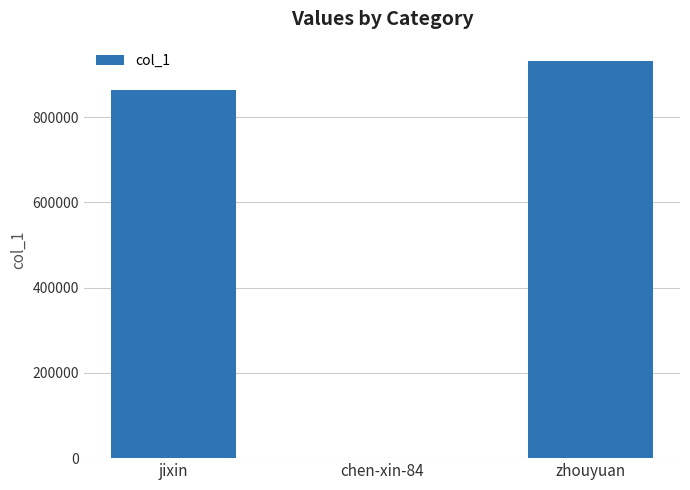

How many categories are shown in the chart?

3